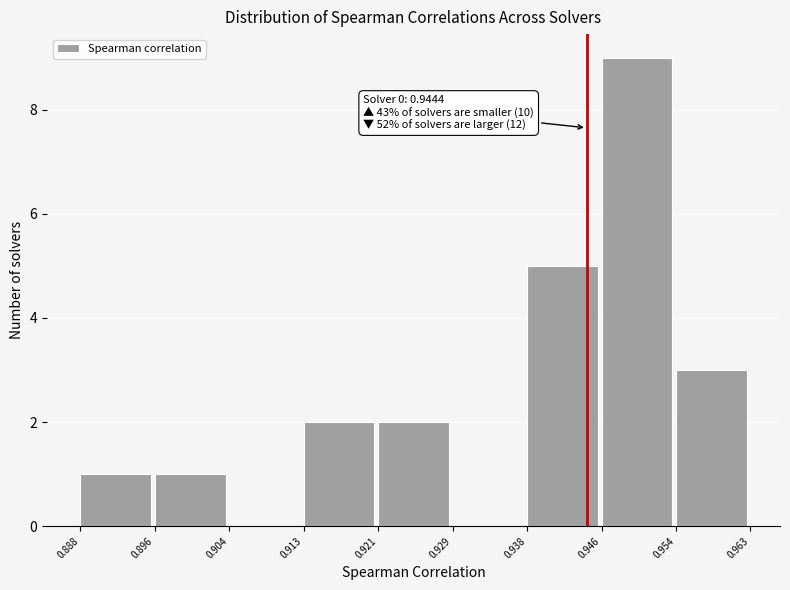

Which range on the x-axis has the tallest bar?

0.946 to 0.954